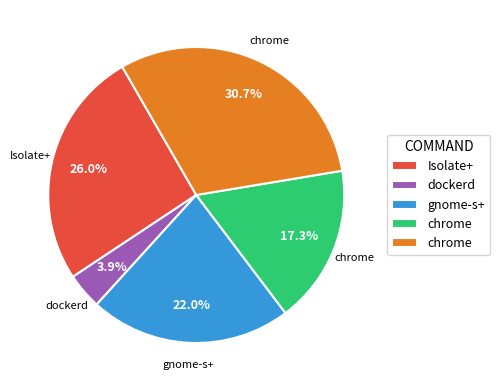

To the nearest percent, what is the difference between the largest and smallest slice percentages?

27%